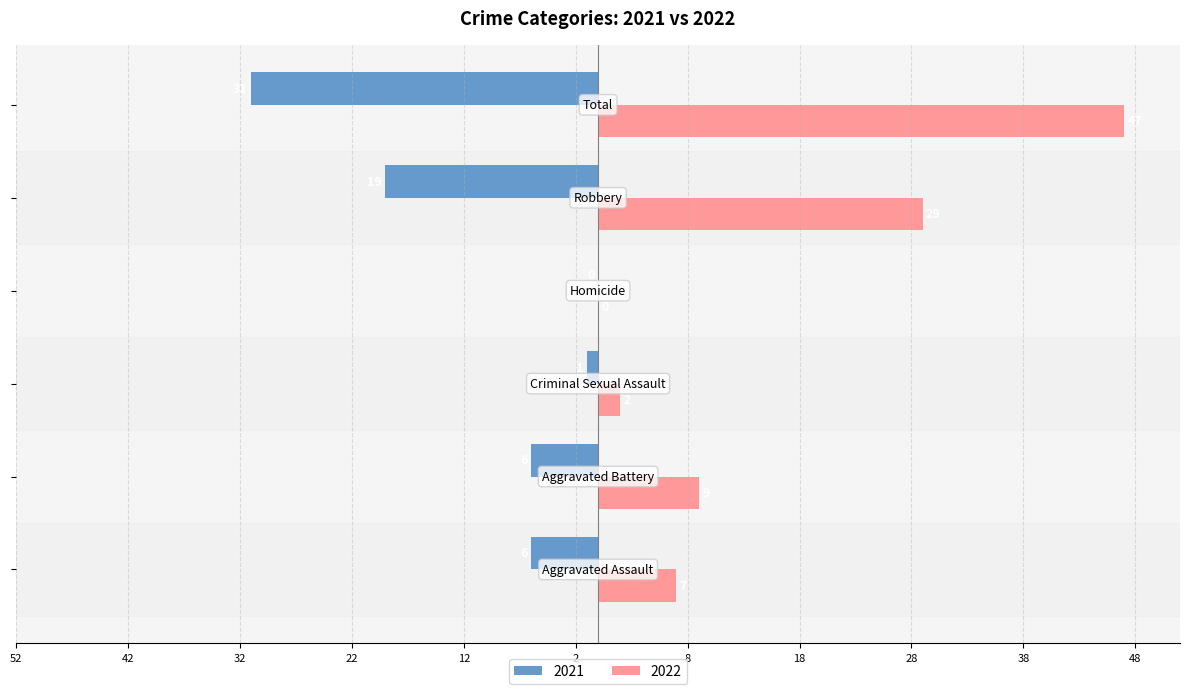

What are all the series names shown in the legend?

2021, 2022